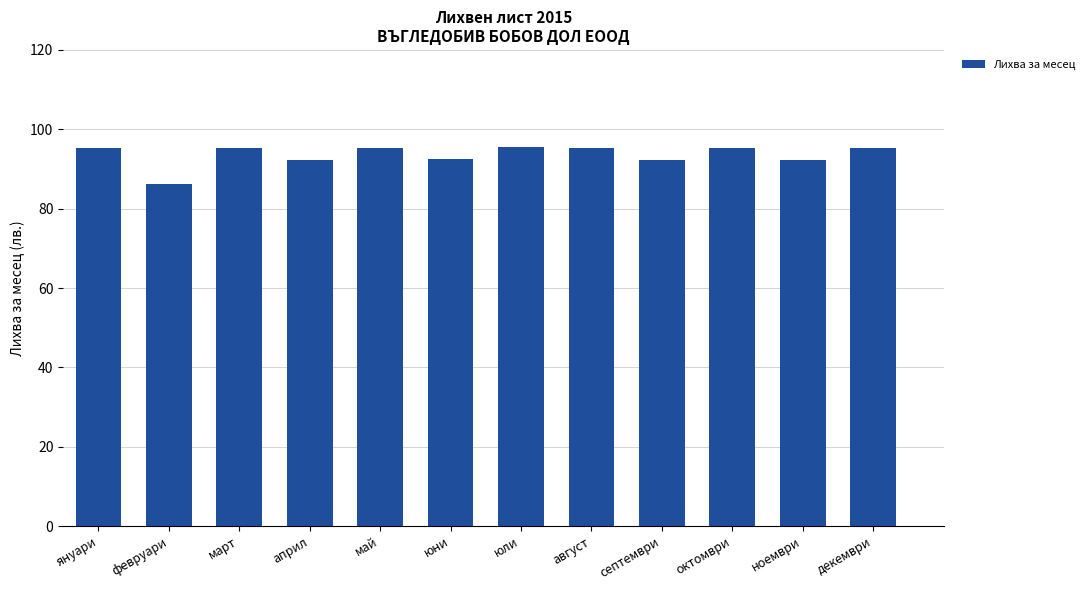

At which label does the data first exceed 95?

януари